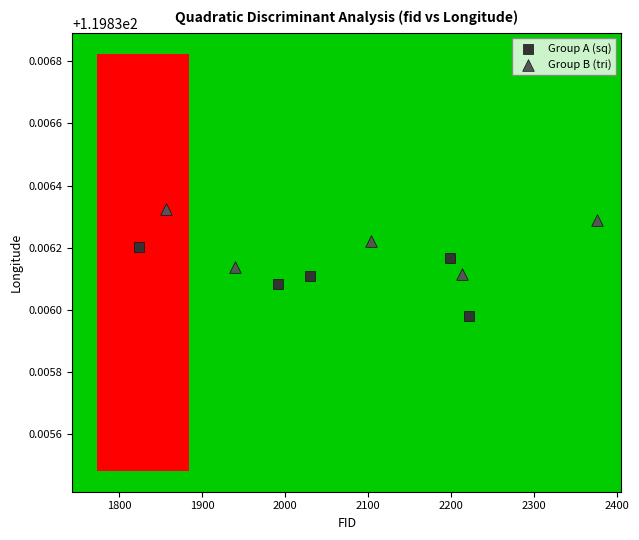

Which series contains the highest Y value?

Group B (tri)